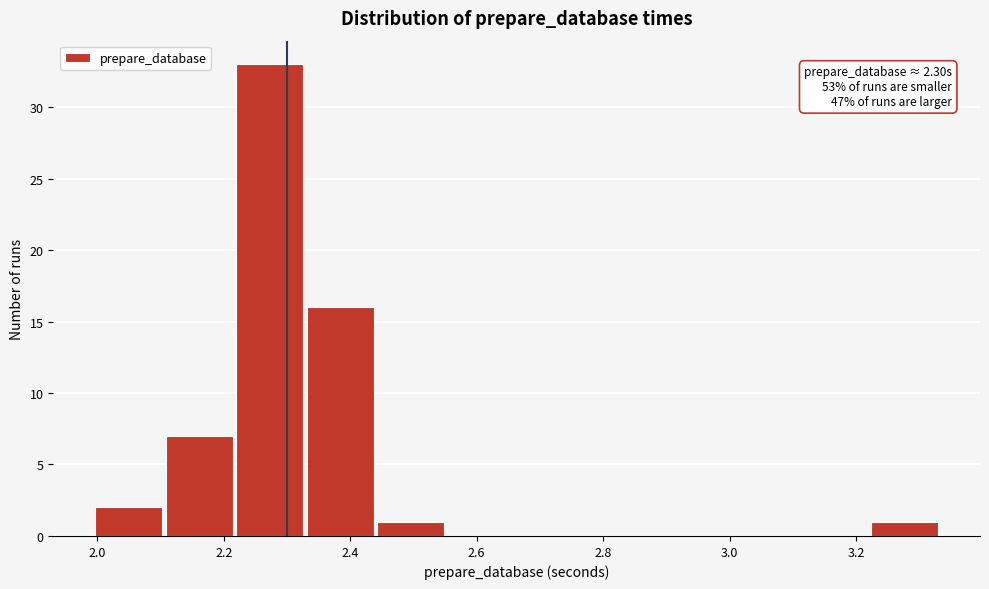

Over which range of the x-axis is the bar tallest?

2.22 to 2.32